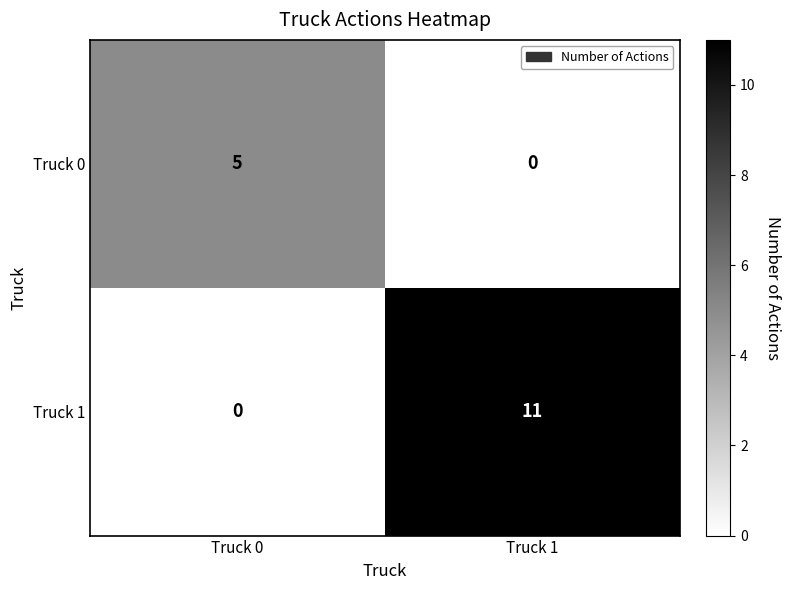

Rank the series by their average value, from highest to lowest.

Truck 1, Truck 0